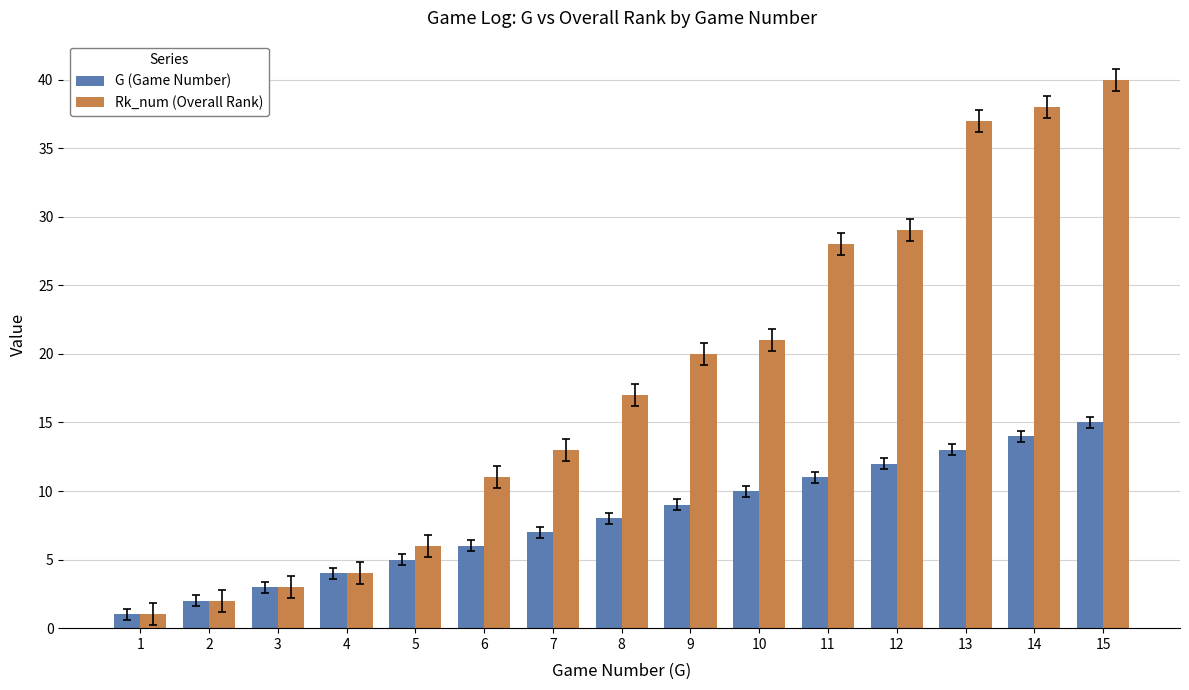

What value does the G (Game Number) series have at 7, to the nearest 10?

10